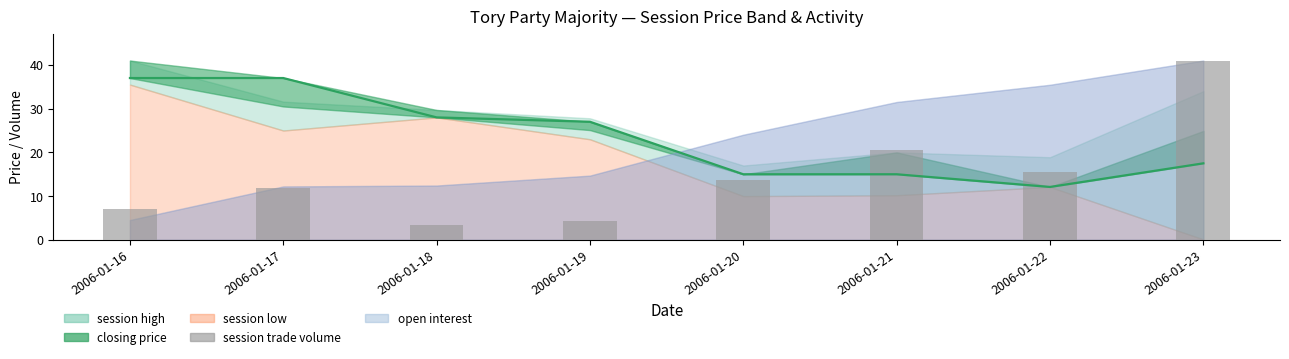

Is it true that the value at 2006-01-17 is 11.8?

True